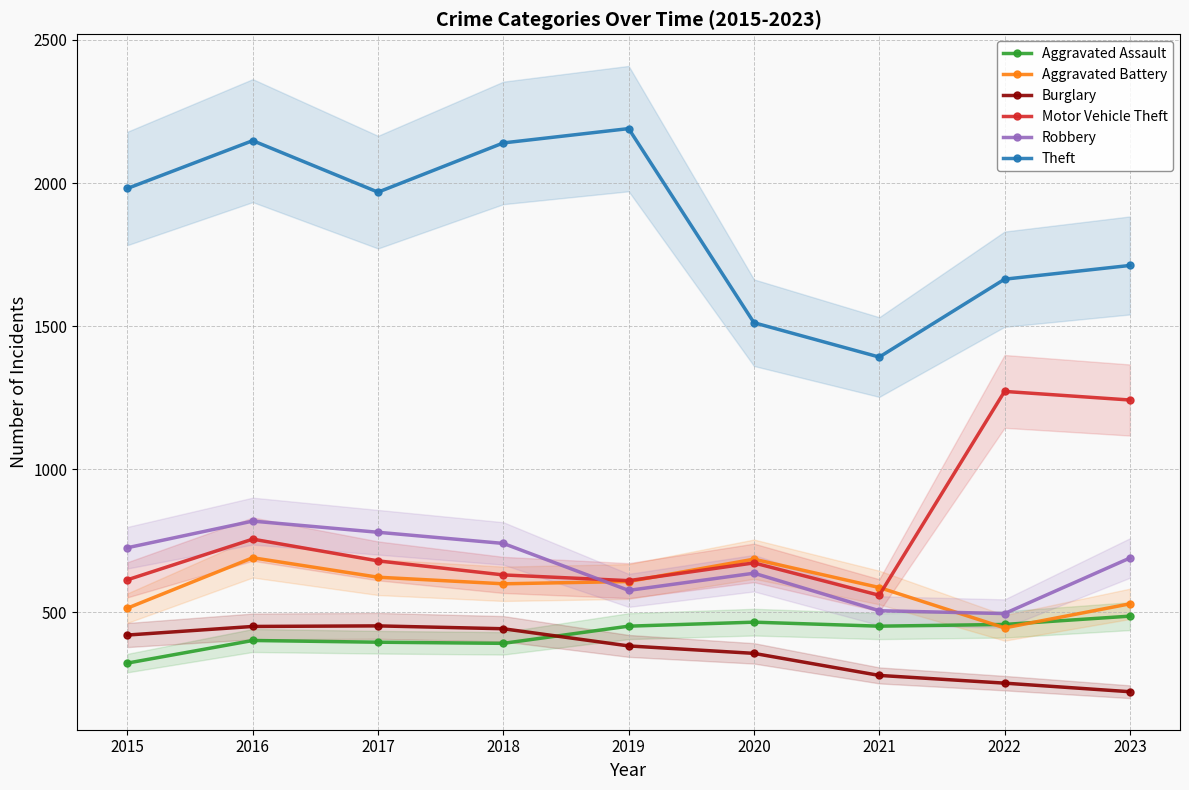

Reading right to left, extract all data points from this chart.

Aggravated Assault: 2023=487	2022=458	2021=452	2020=466	2019=452	2018=392	2017=396	2016=402	2015=323
Aggravated Battery: 2023=530	2022=446	2021=587	2020=686	2019=608	2018=600	2017=623	2016=691	2015=515
Burglary: 2023=223	2022=253	2021=280	2020=357	2019=383	2018=443	2017=453	2016=451	2015=421
Motor Vehicle Theft: 2023=1242	2022=1272	2021=560	2020=673	2019=611	2018=631	2017=680	2016=756	2015=614
Robbery: 2023=690	2022=496	2021=506	2020=637	2019=577	2018=741	2017=780	2016=819	2015=726
Theft: 2023=1712	2022=1664	2021=1392	2020=1512	2019=2190	2018=2140	2017=1968	2016=2148	2015=1981